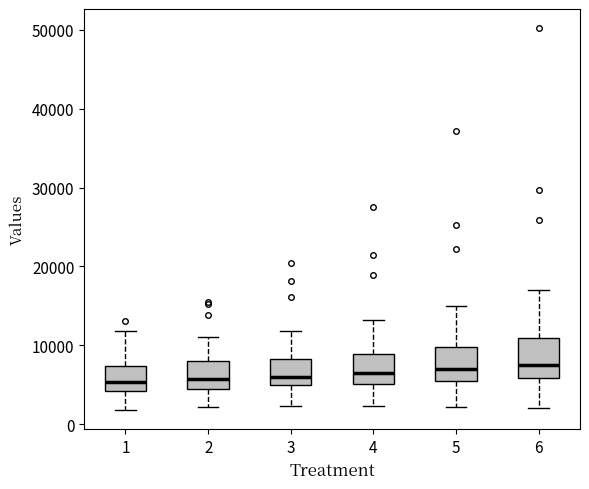

Where does the median line of the box at x = 4 sit on the y-axis? The values are not printed on the chart, so give them approximately, as read against the axis.

7000